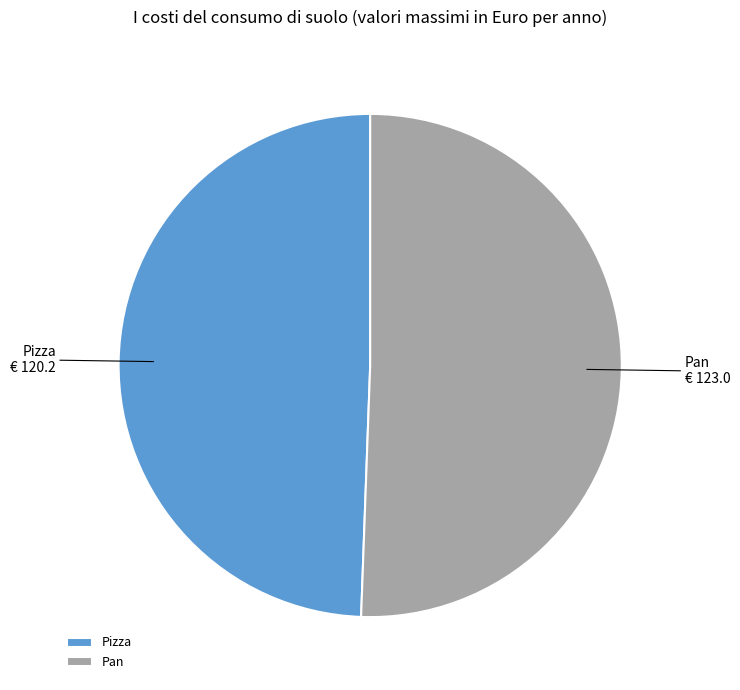

How many segments does this pie chart have?

2